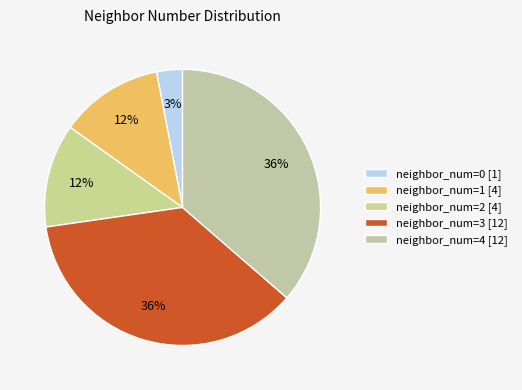

Count the number of slices in the pie.

5